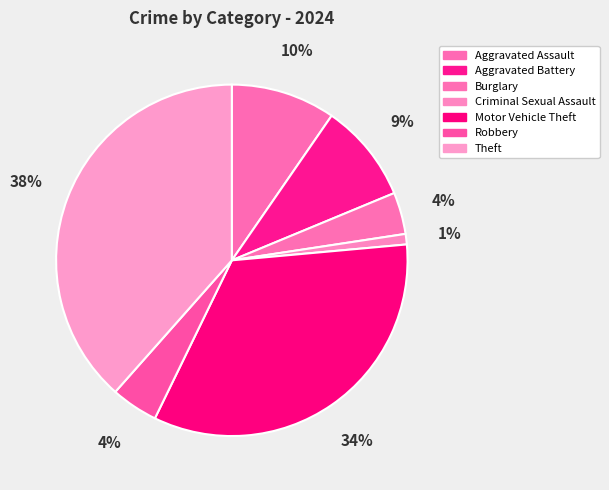

Is it true that Aggravated Battery is 9% of the pie?

True